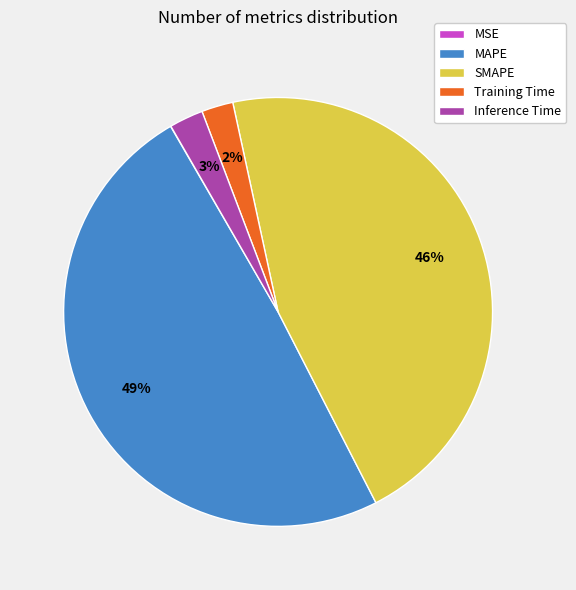

Is there a majority slice in this chart?

No